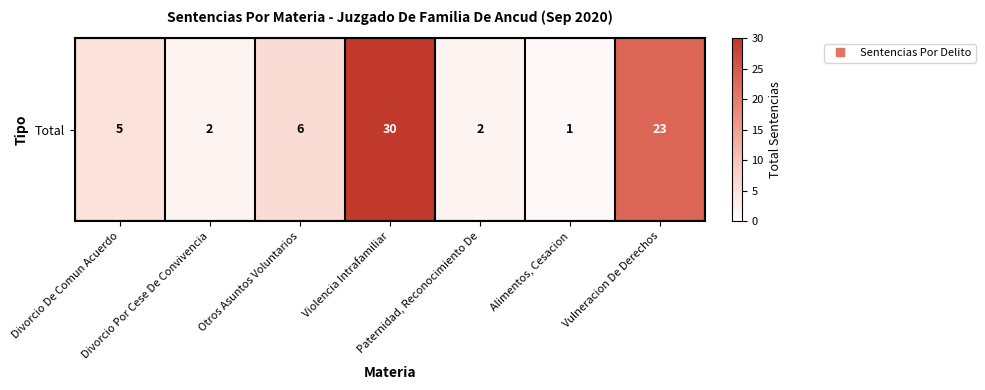

What is the greatest value displayed?

30